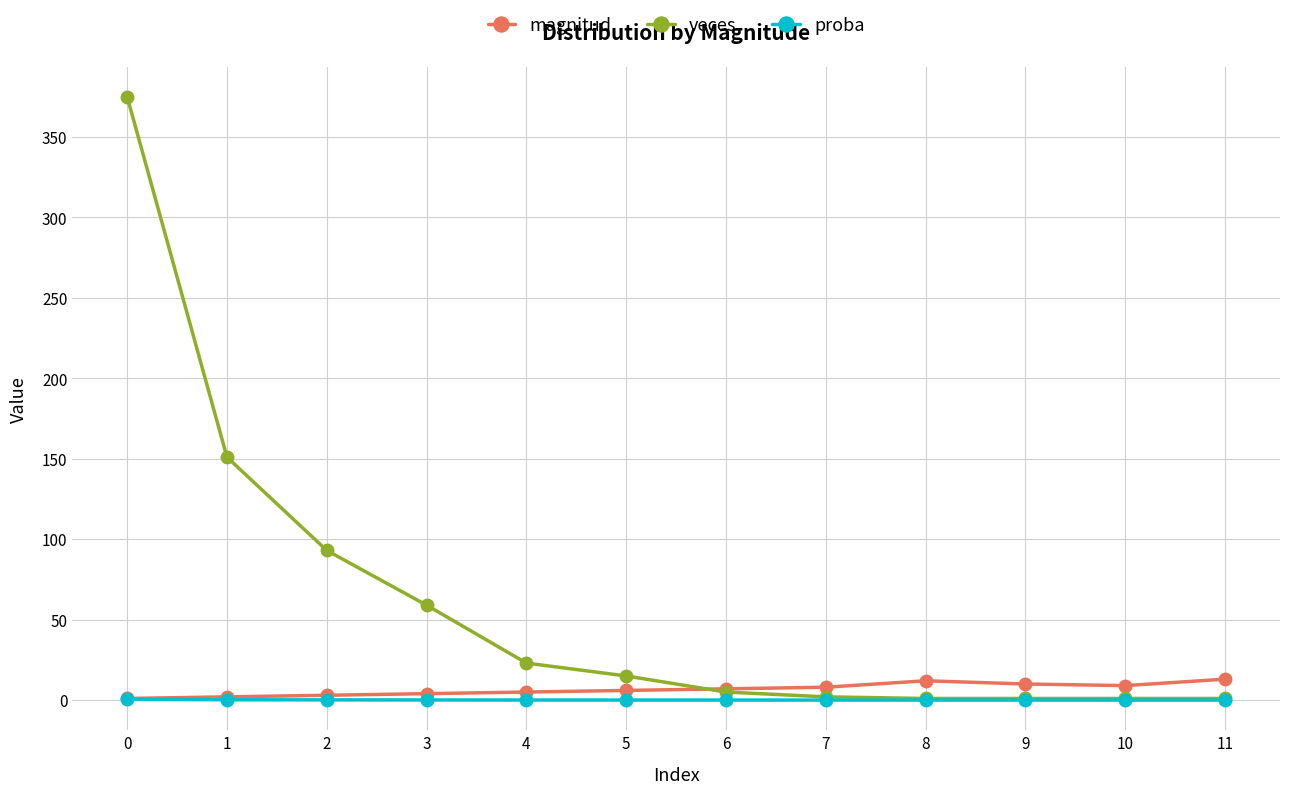

Which series has the largest total across all categories?

veces